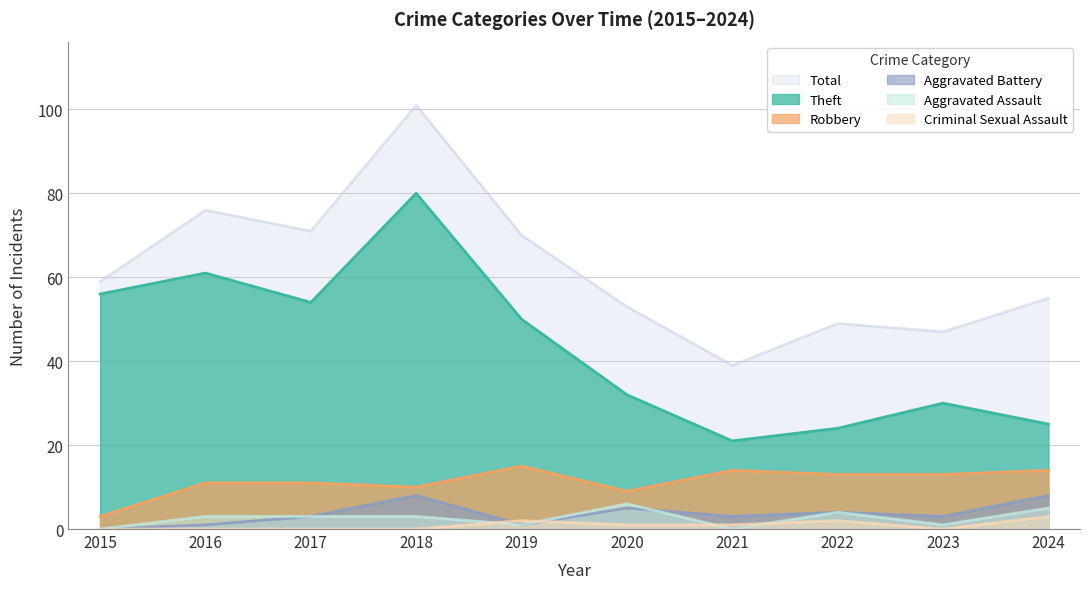

How many data points in Aggravated Assault are less than 3?

4